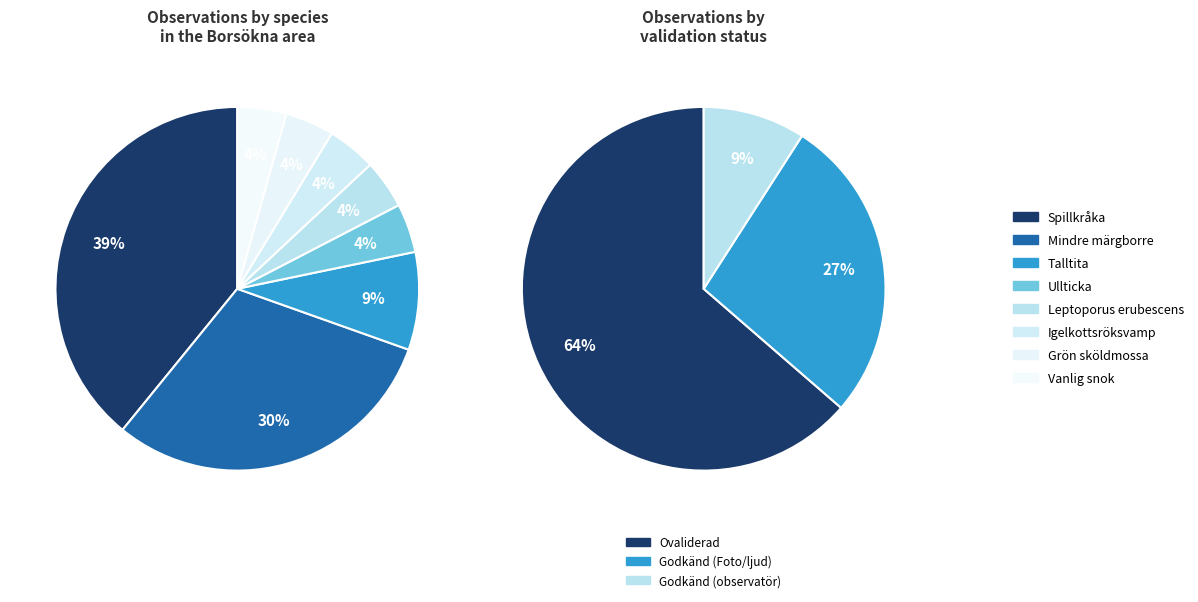

Count the number of slices in the pie.

8